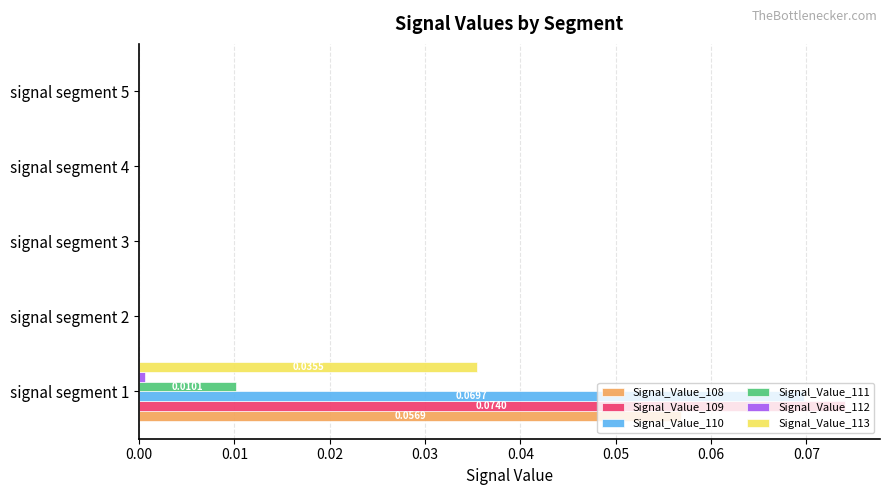

Is the value of Signal_Value_109 at signal segment 1 greater than the value of Signal_Value_111 at signal segment 1?

Yes